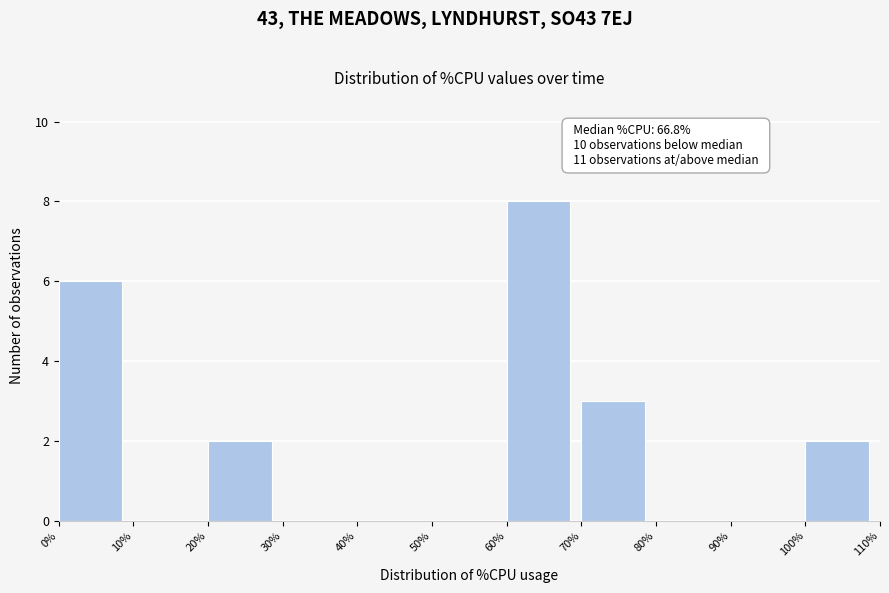

Over which range of the x-axis is the bar tallest?

60% to 70%